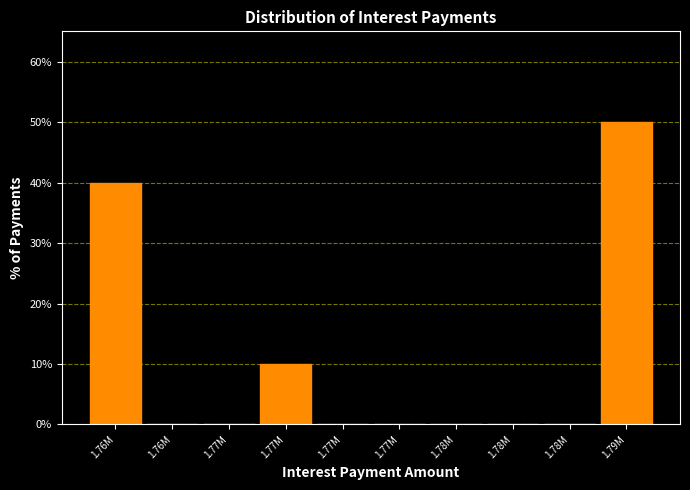

Are the bars horizontal?

No